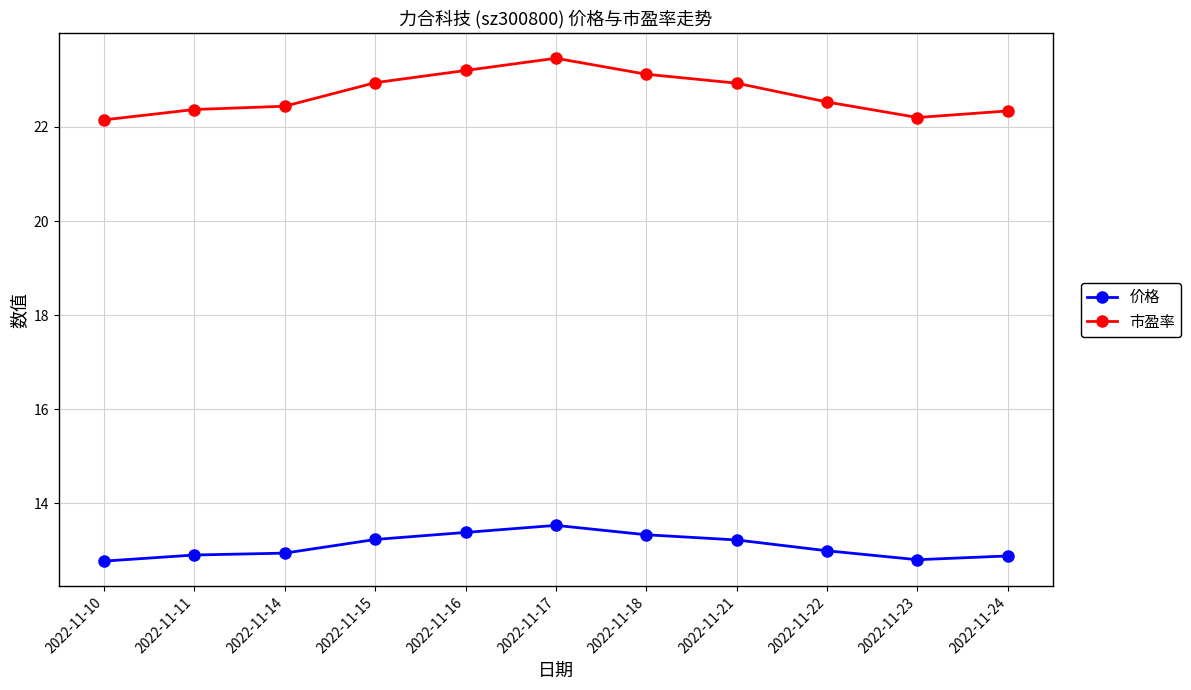

Which series has the widest spread of values?

市盈率